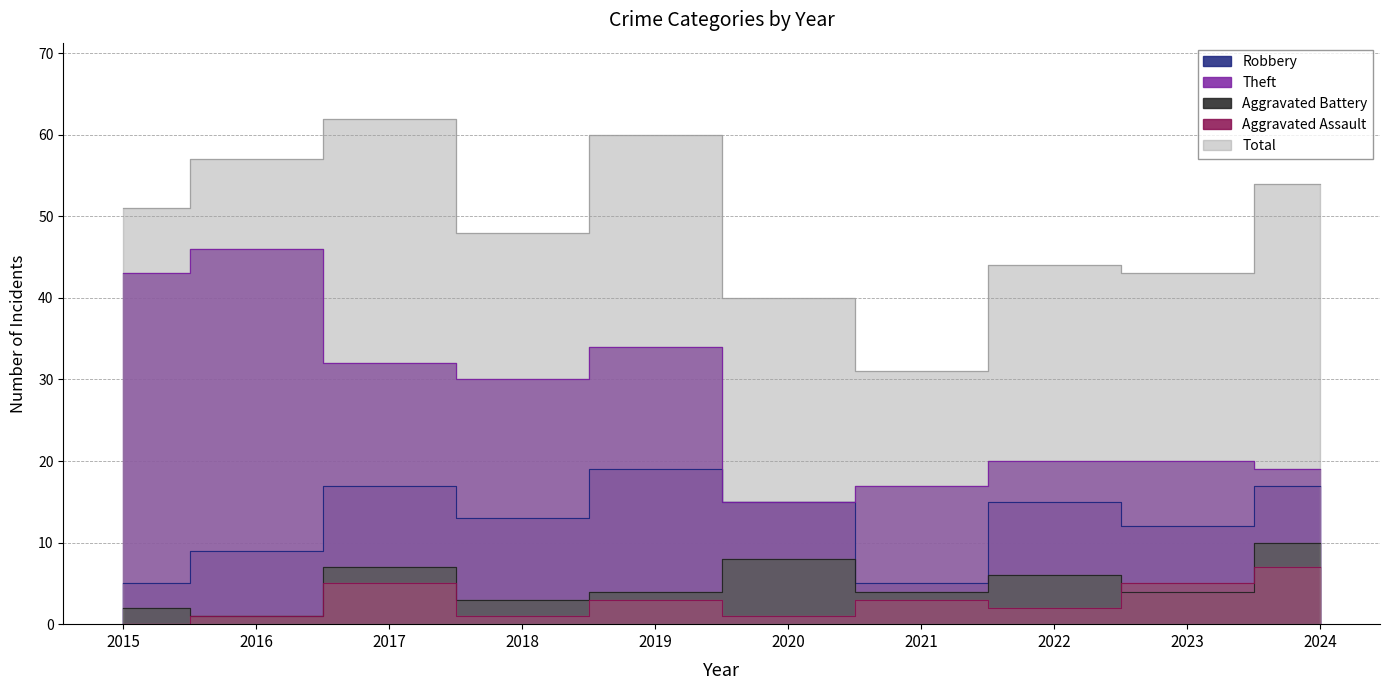

Does the chart have visible grid lines?

Yes